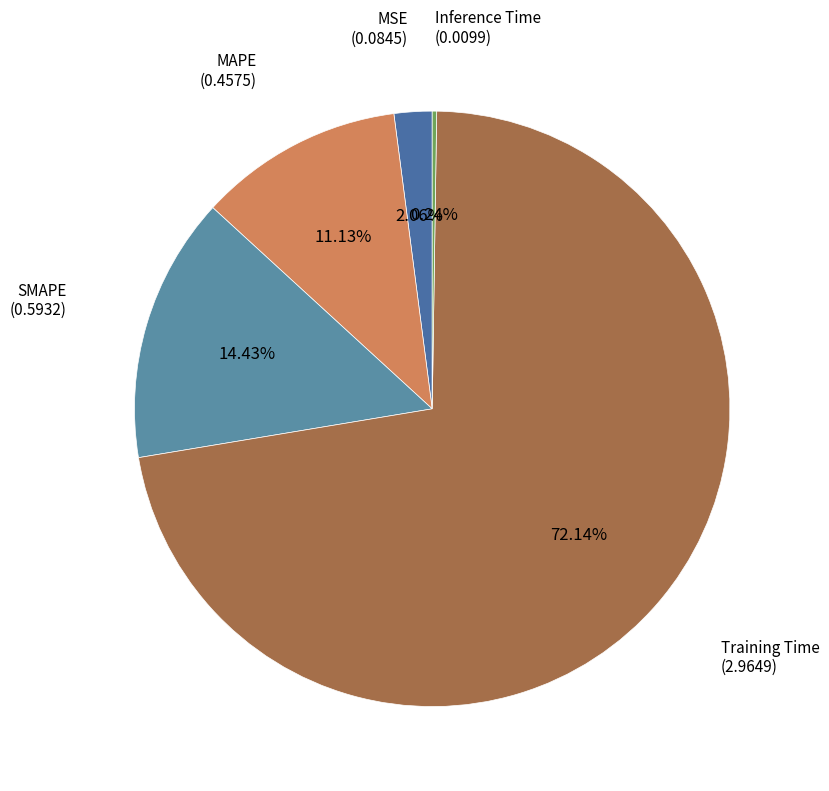

Is it true that SMAPE is 14% of the pie?

True